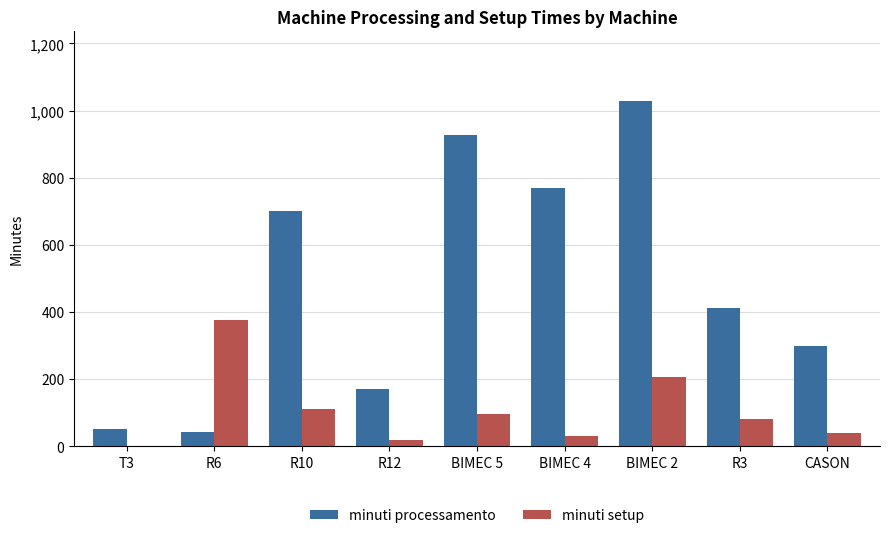

Are the bars grouped side by side (vs. stacked)?

Yes